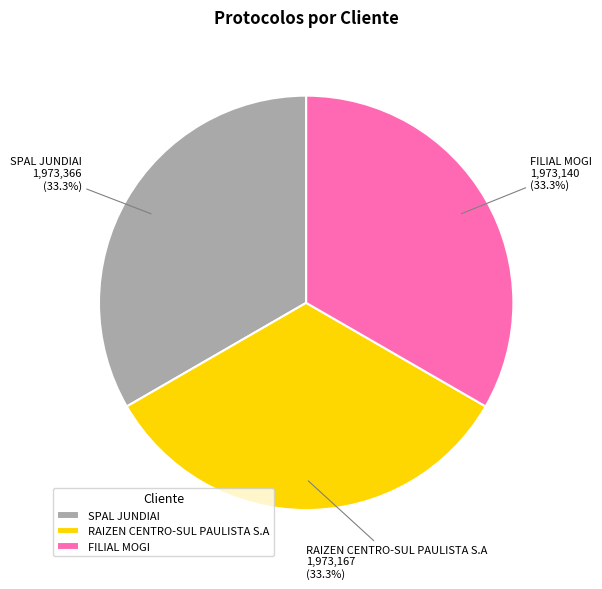

What percentage is NOT represented by FILIAL MOGI?

66.7%